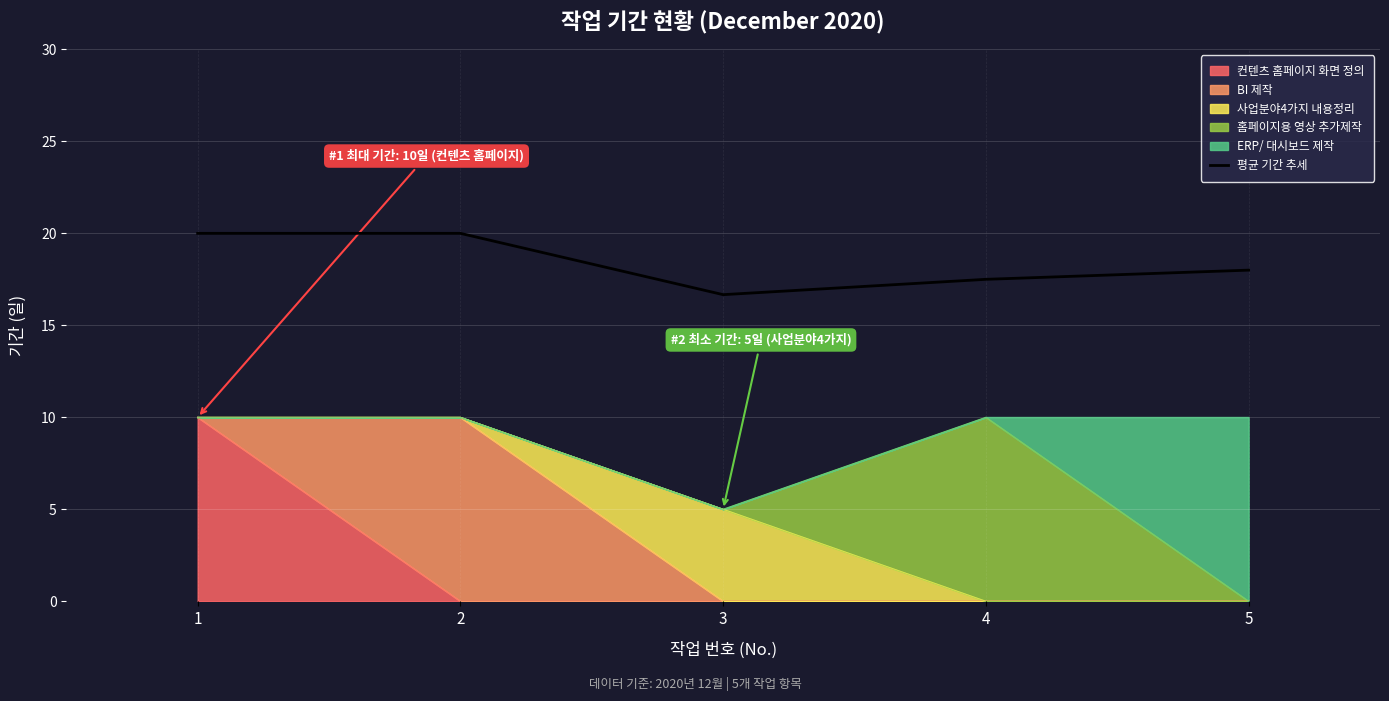

How many data points are less than 18?

2